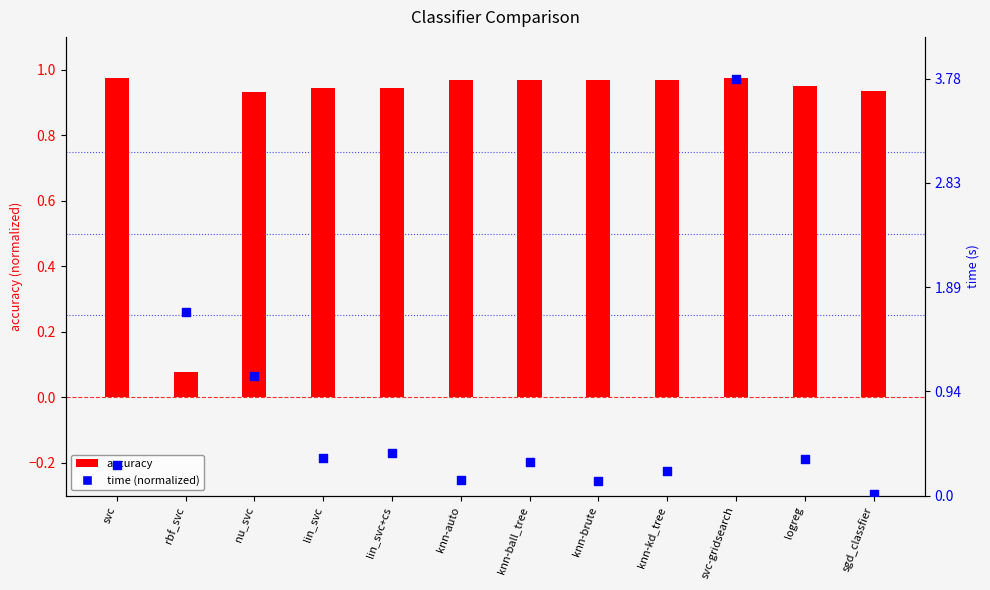

What are all the series names shown in the legend?

accuracy, time (normalized)